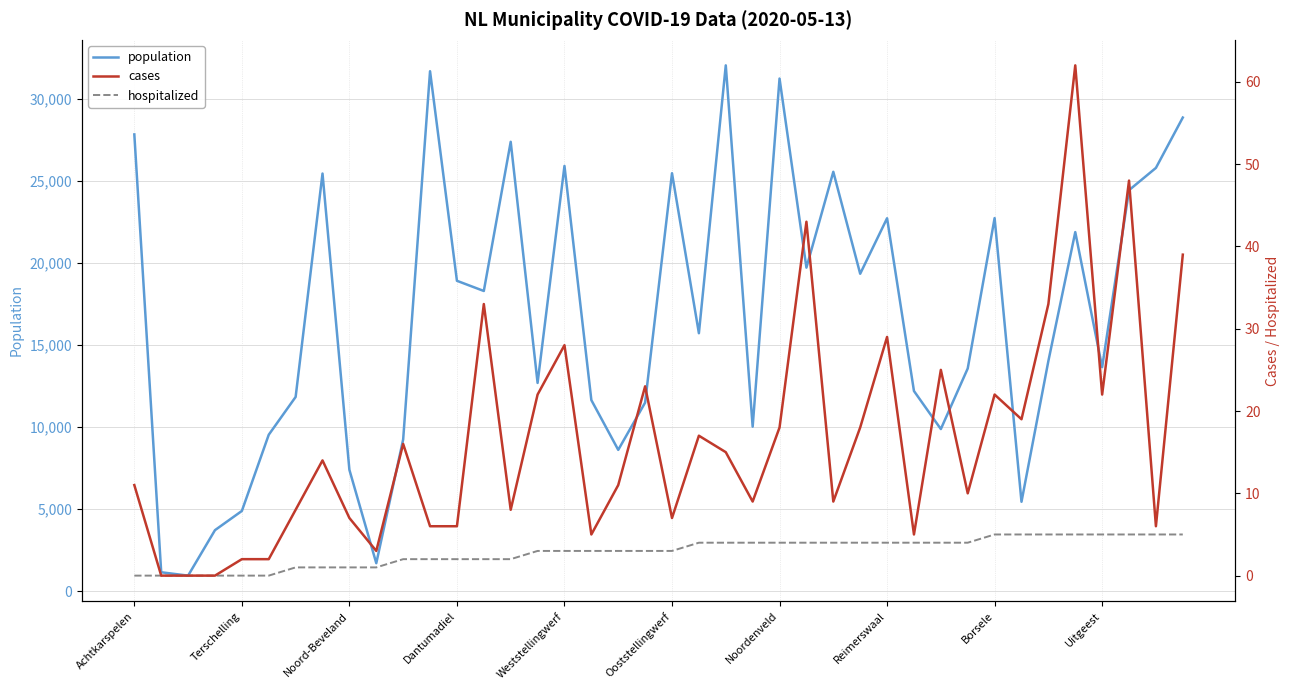

Does the chart have visible grid lines?

Yes